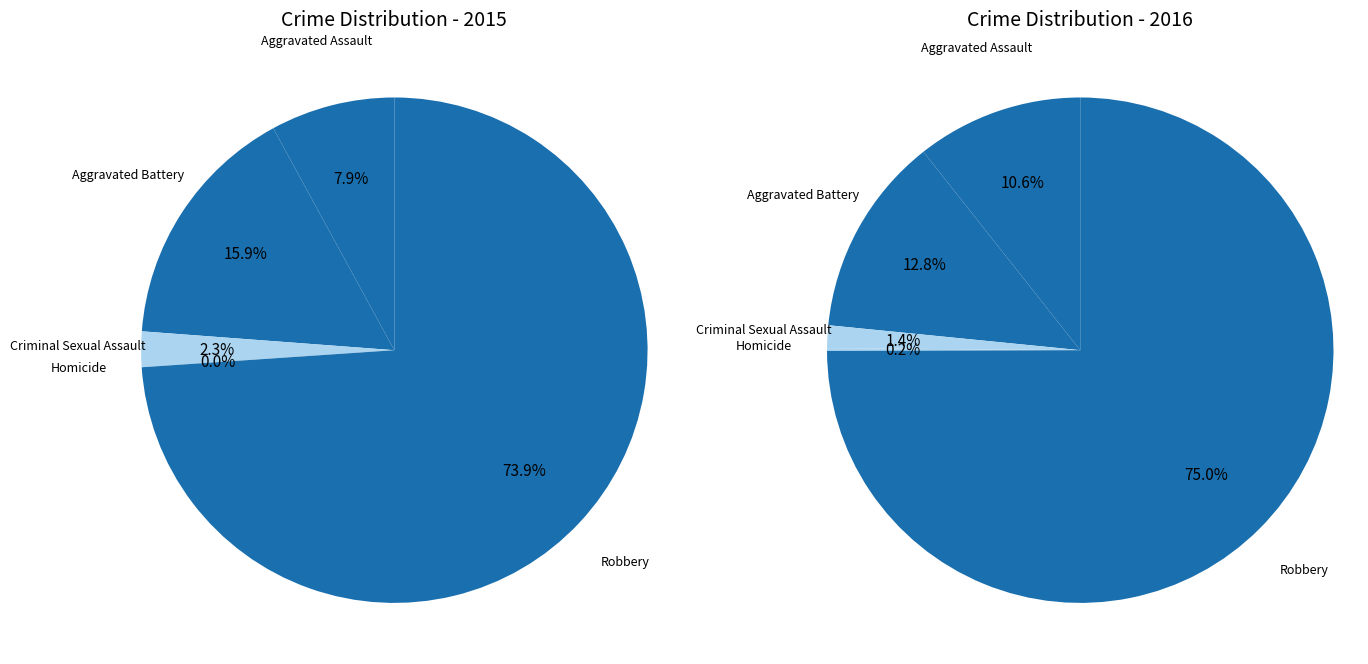

Rank the categories by value from highest to lowest.

Robbery, Aggravated Battery, Aggravated Assault, Criminal Sexual Assault, Homicide